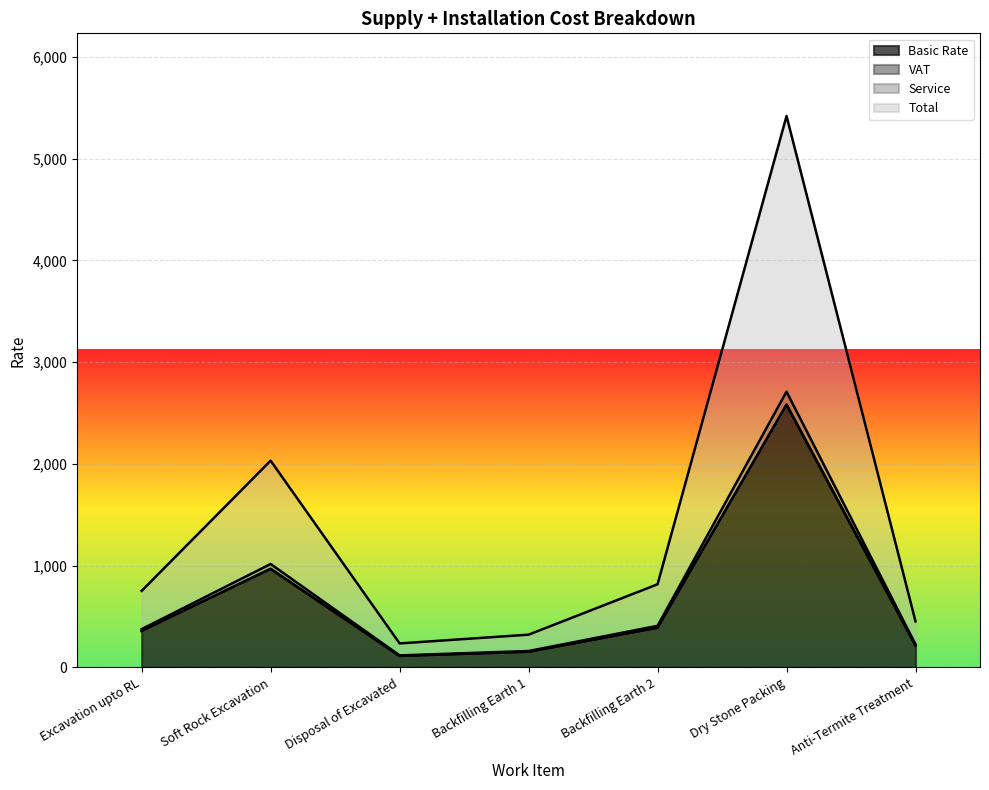

True or false: Total and Service cross at least once.

False